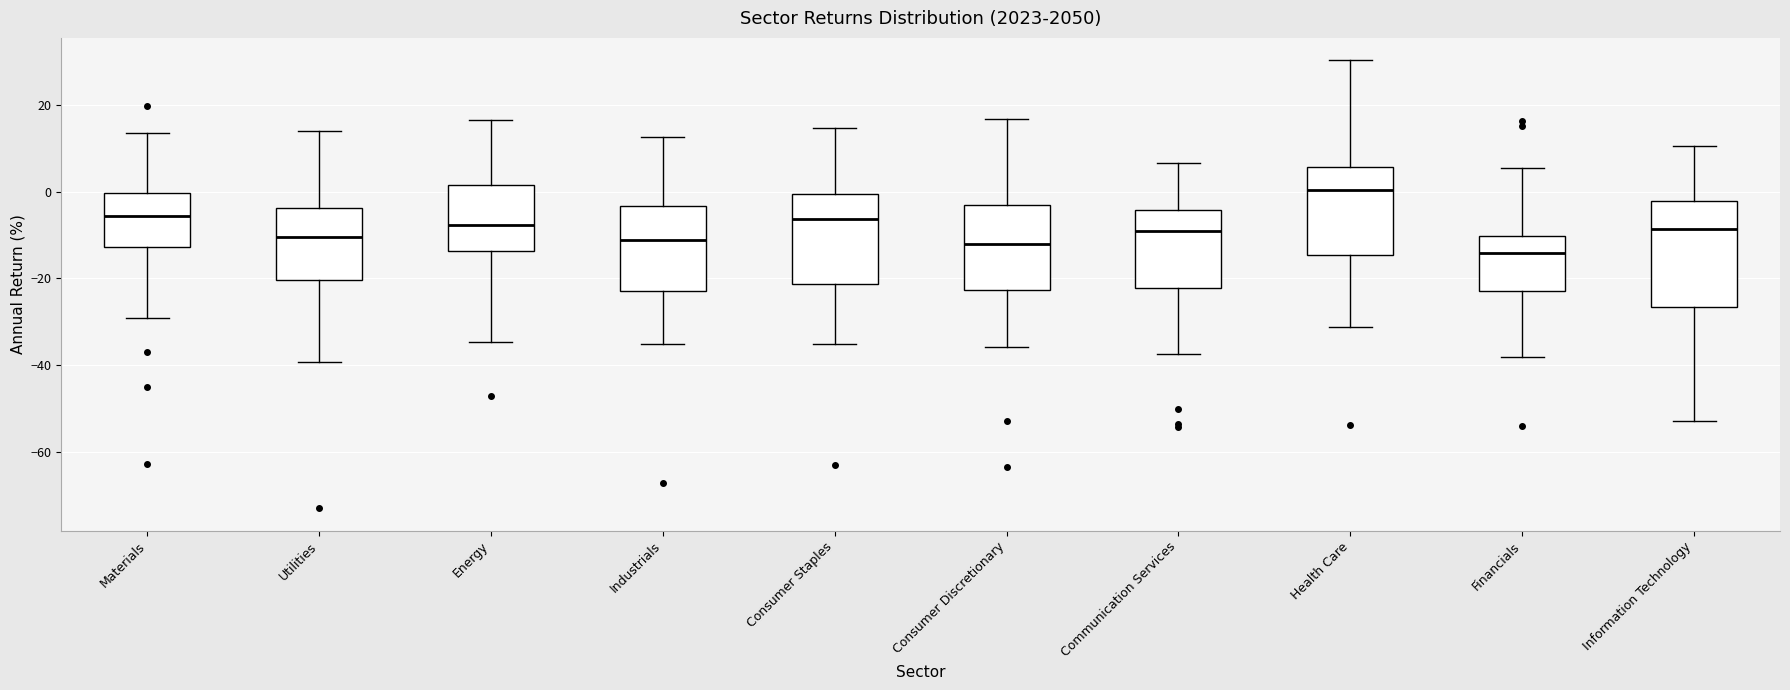

Reading left to right, transcribe this box plot: for each box, give where its median line is, the range the box spans, and where its two whiskers end, as read against the y-axis. The values are not printed on the chart, so give them approximately, as read against the axis.

Materials: median -6, box -12 to 0, whiskers -30 to 14
Utilities: median -10, box -20 to -4, whiskers -40 to 14
Energy: median -8, box -14 to 2, whiskers -34 to 16
Industrials: median -12, box -22 to -4, whiskers -36 to 12
Consumer Staples: median -6, box -22 to 0, whiskers -36 to 14
Consumer Discretionary: median -12, box -22 to -4, whiskers -36 to 16
Communication Services: median -10, box -22 to -4, whiskers -38 to 6
Health Care: median 0, box -14 to 6, whiskers -32 to 30
Financials: median -14, box -22 to -10, whiskers -38 to 6
Information Technology: median -8, box -26 to -2, whiskers -52 to 10